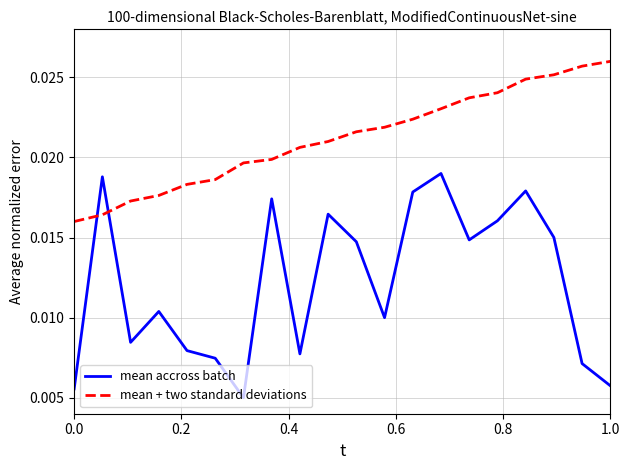

Is this an area chart (filled region under the line)?

No